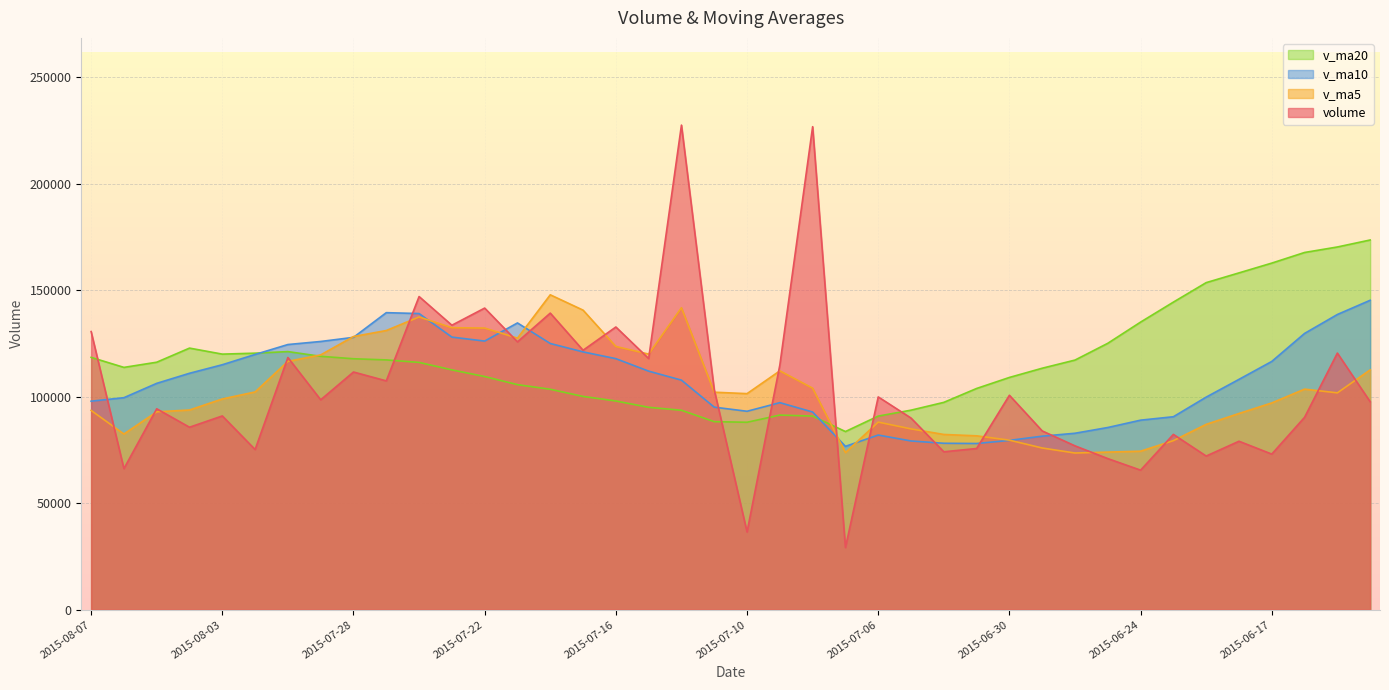

The value of v_ma5 at 2015-07-20 is 147772.9. True or false?

True